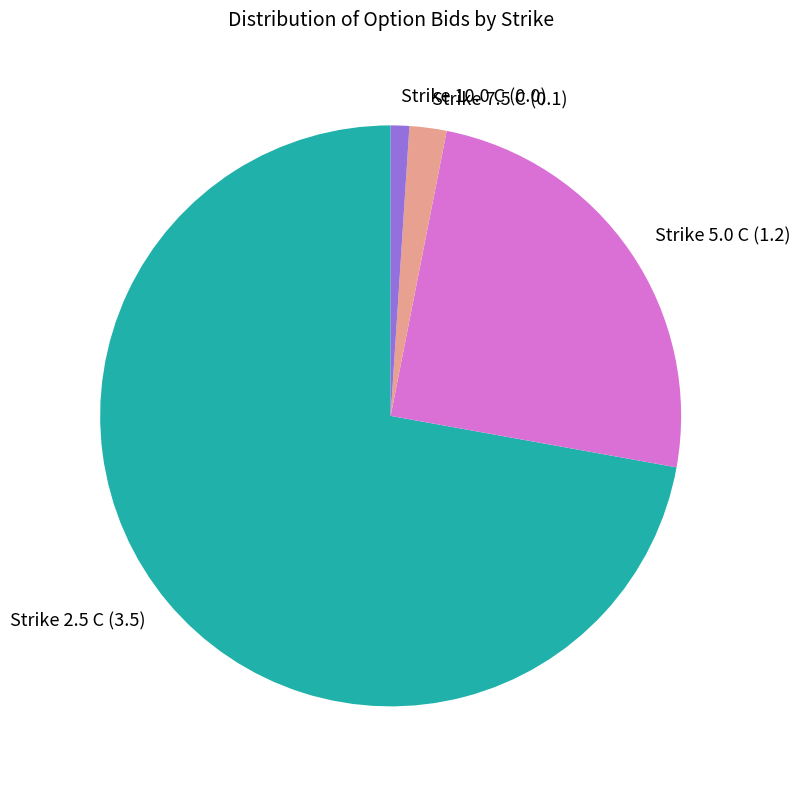

The Strike 10.0 C (0.0) slice represents 11% of the pie. True or false?

False